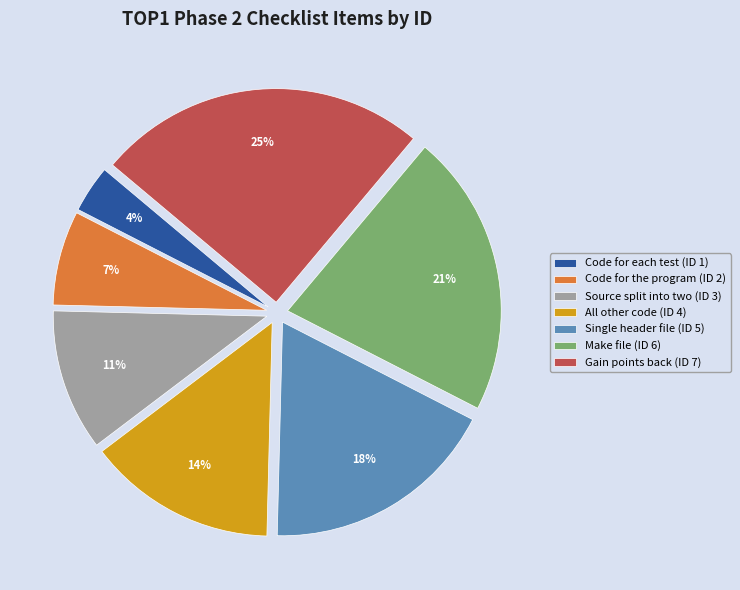

How many segments does this pie chart have?

7